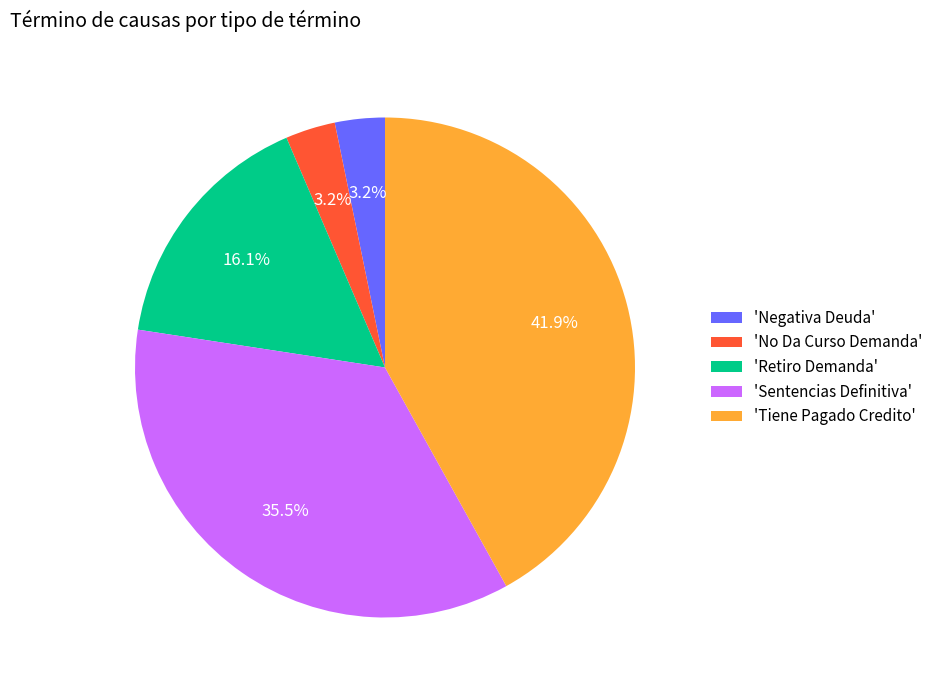

What percentage is NOT represented by 'Negativa Deuda'?

96.8%